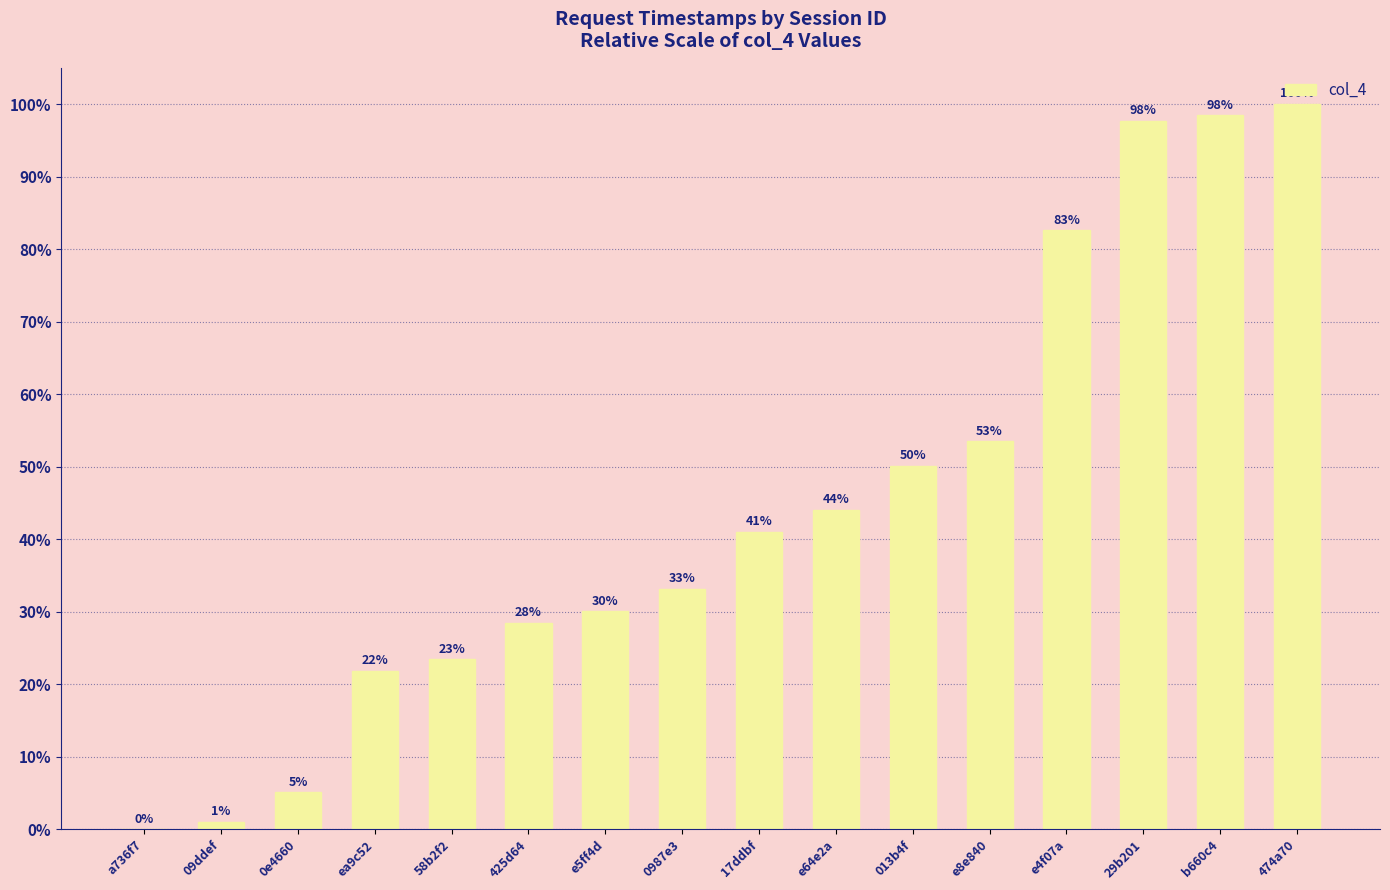

What value does the data have at 58b2f2?

23.4